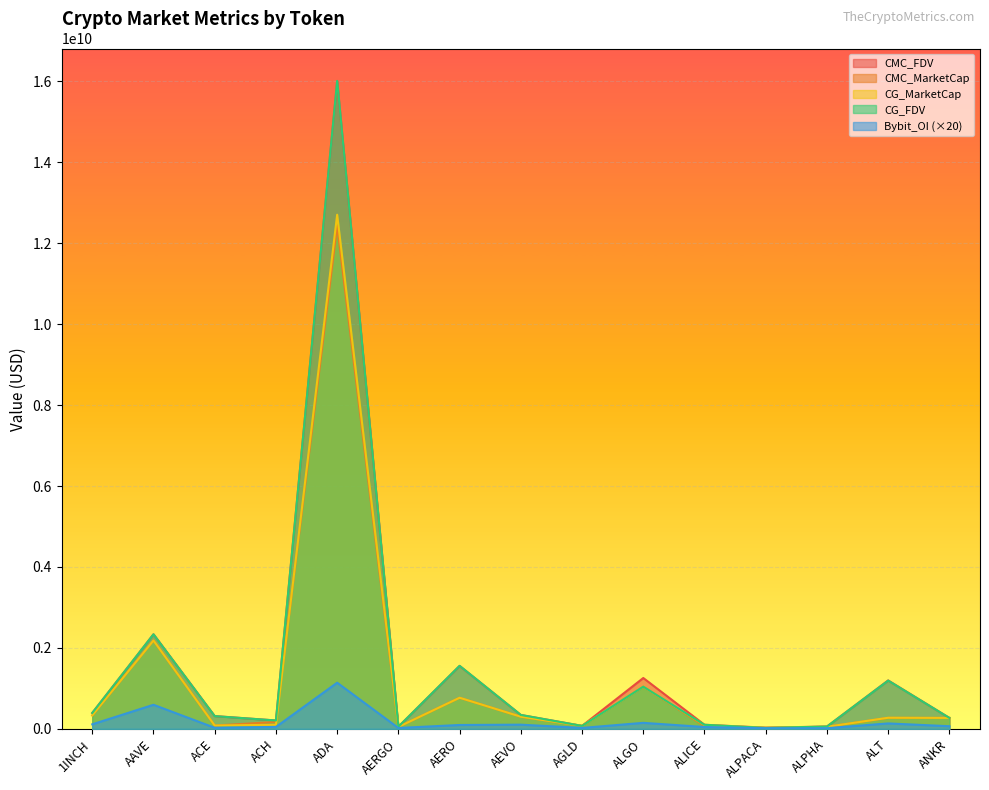

At which category does Bybit_OI reach its first local valley?

ACE